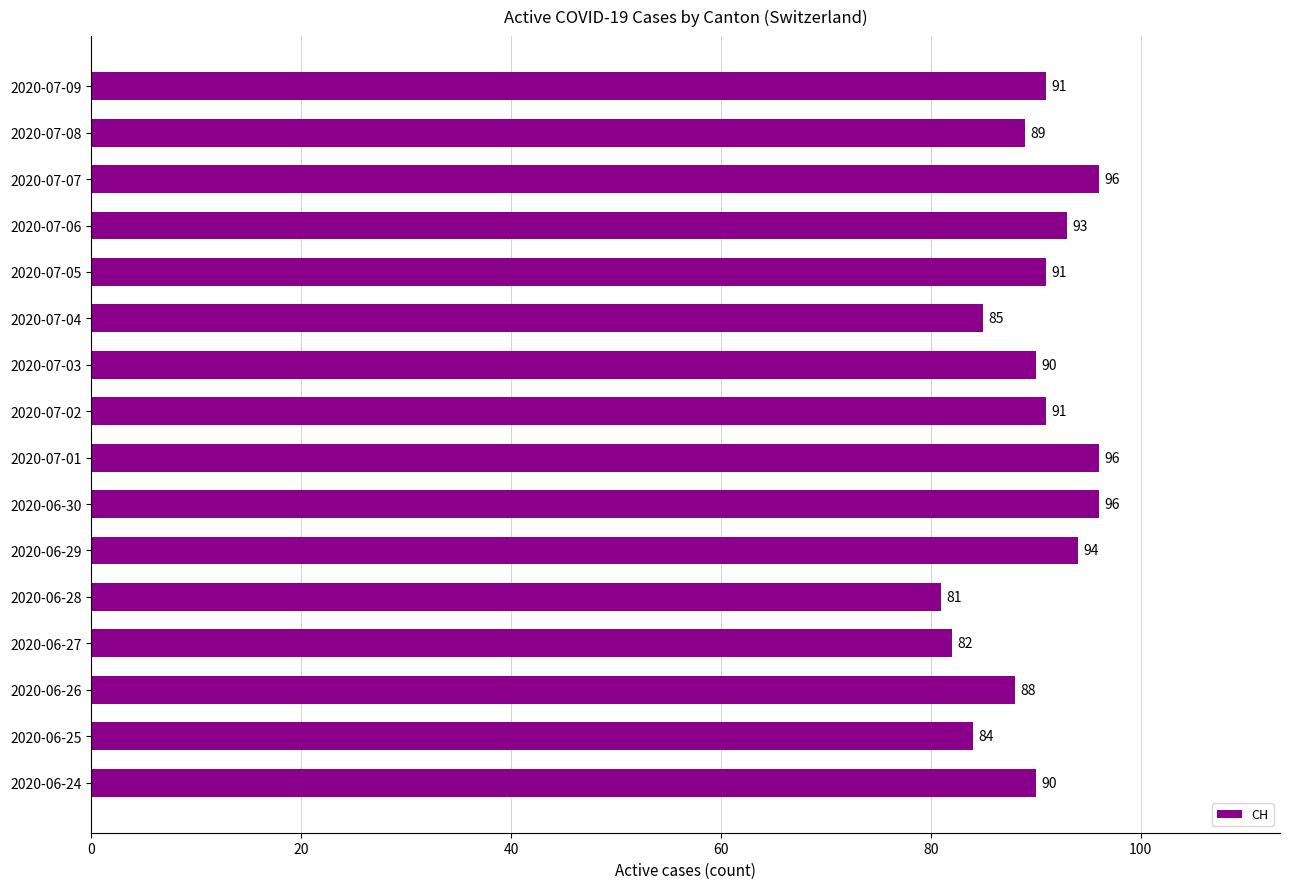

What is the smallest value displayed?

81